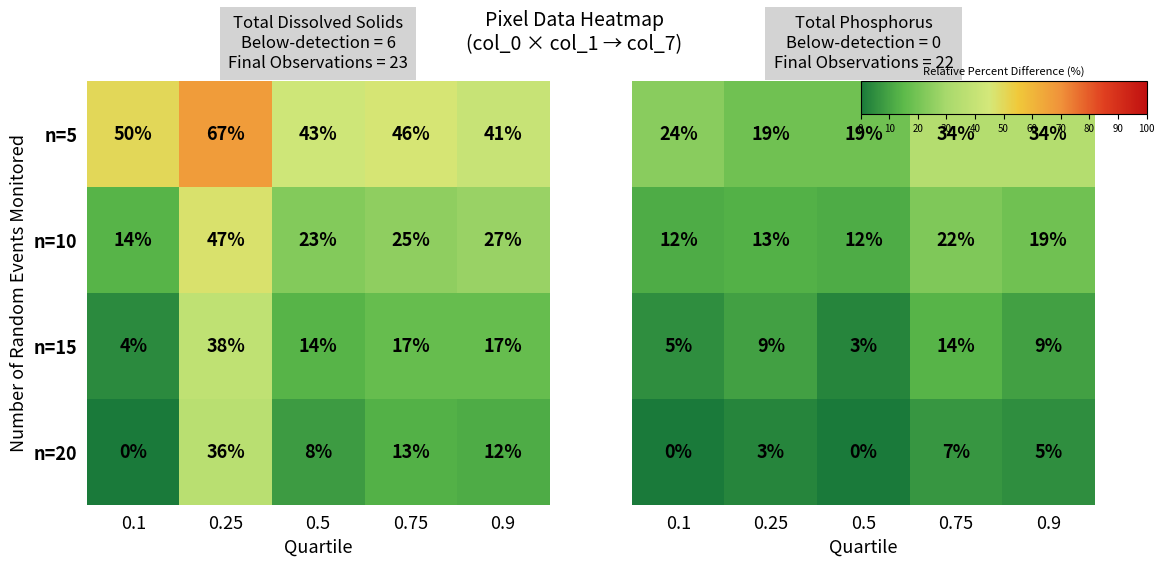

What is the difference between the second highest and minimum values in the n=5 series?

9